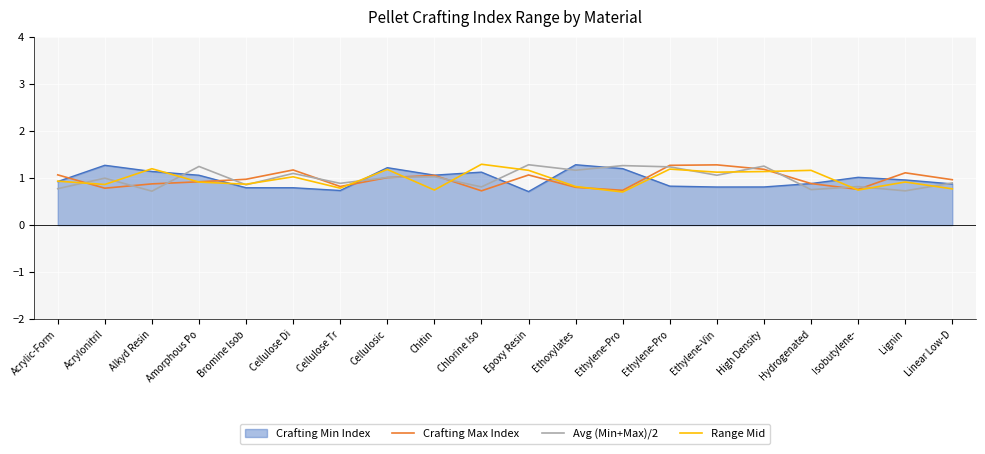

True or false: Range Mid has a value of 0.4 at Chlorine Iso.

False